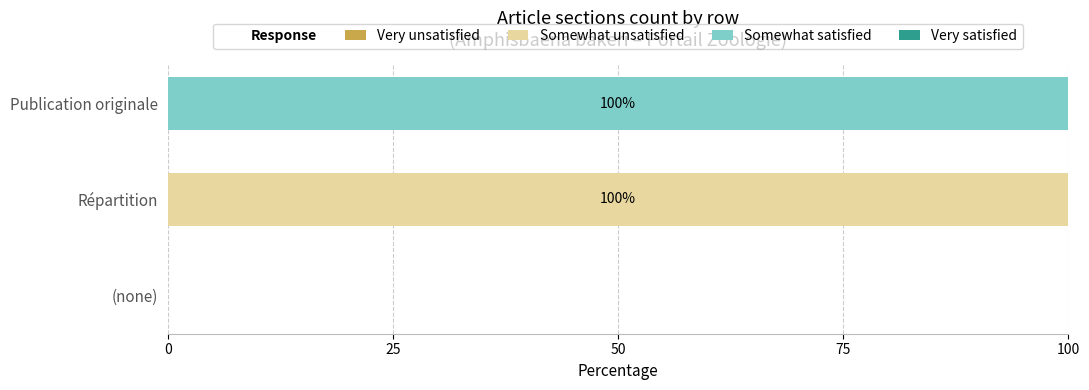

Is it true that Somewhat unsatisfied equals -54 at Publication originale?

False